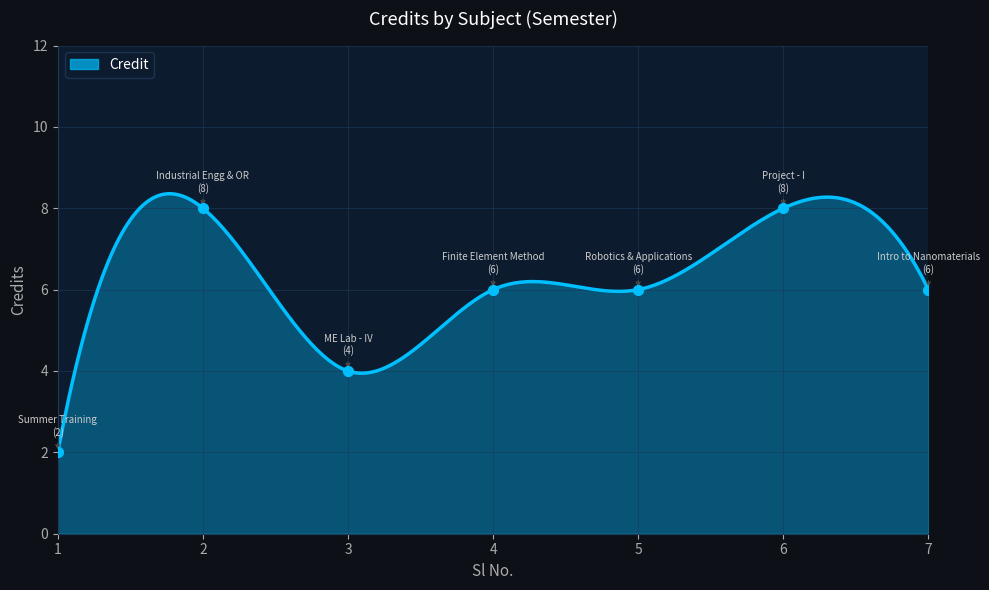

What is the ratio of the value at 5 to the value at 3?

1.5